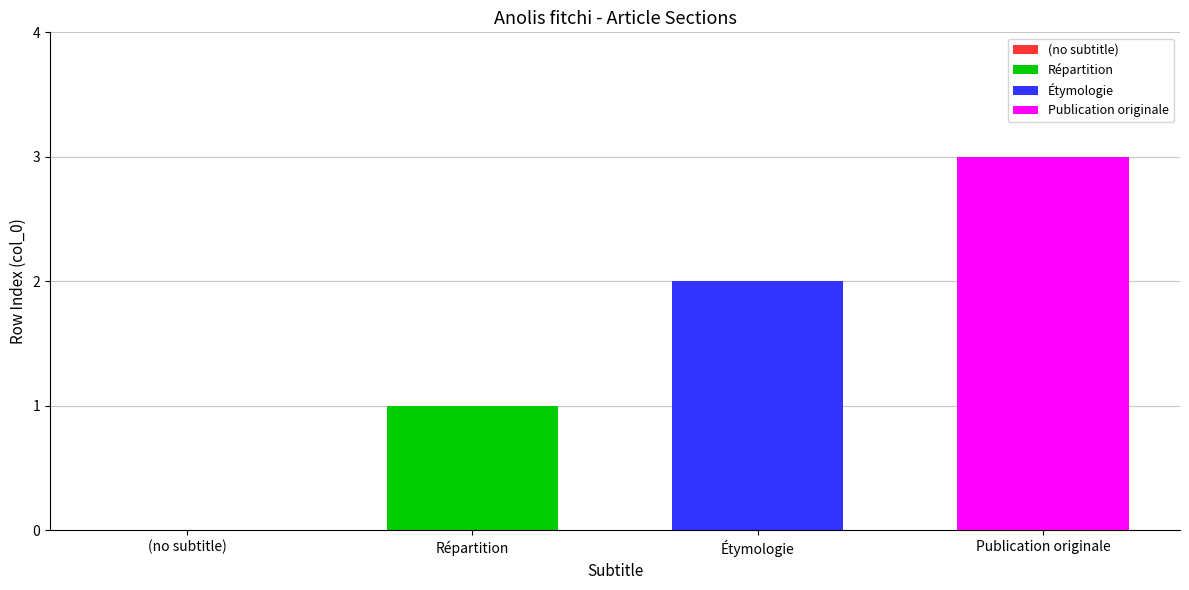

What is the maximum value for Publication originale?

3